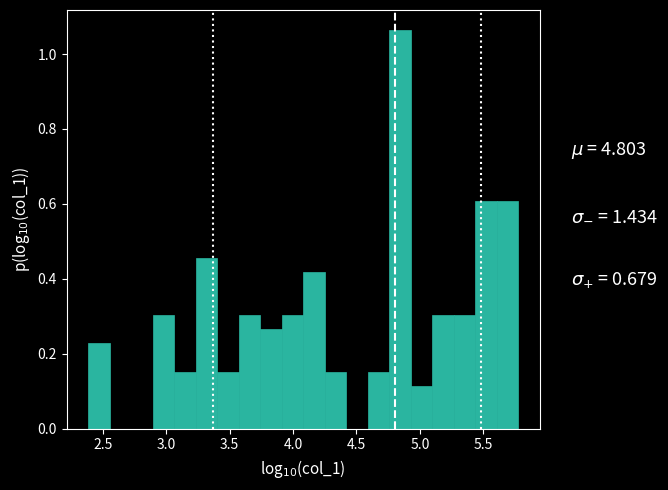

Read against the x-axis, roughly where is the centre of the tallest bar?

4.85